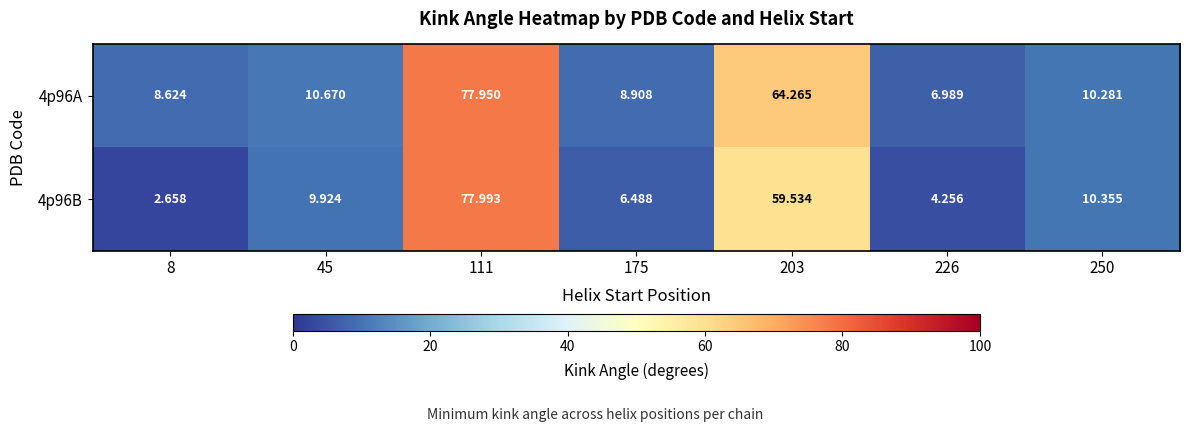

Is the value of 4p96B at 8 greater than the value of 4p96A at 250?

No